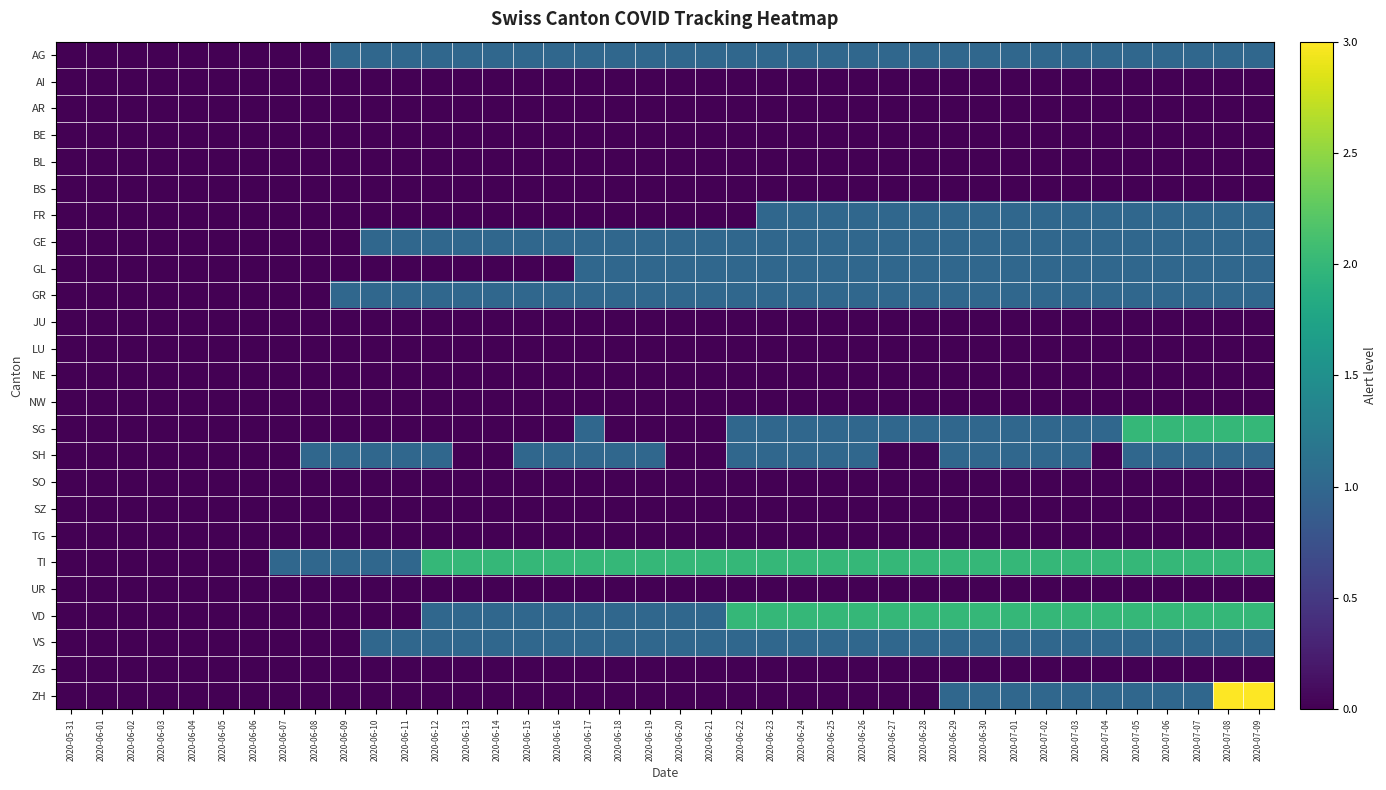

Rank the series at 2020-06-07 from lowest to highest value.

AG, AI, AR, BE, BL, BS, FR, GE, GL, GR, JU, LU, NE, NW, SG, SH, SO, SZ, TG, UR, VD, VS, ZG, ZH, TI